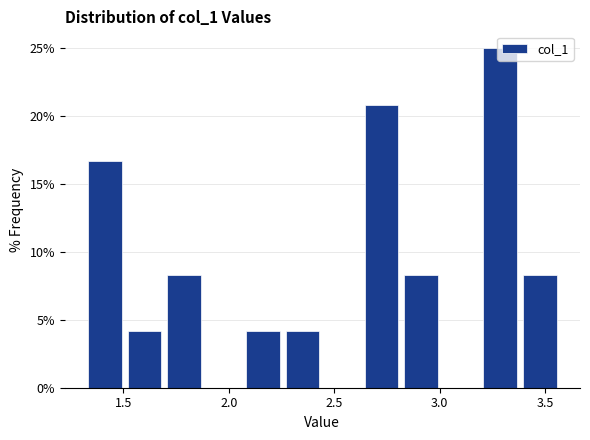

Around what value on the x-axis is the tallest bar? Give the approximate position of its centre, as read against the axis.

3.30